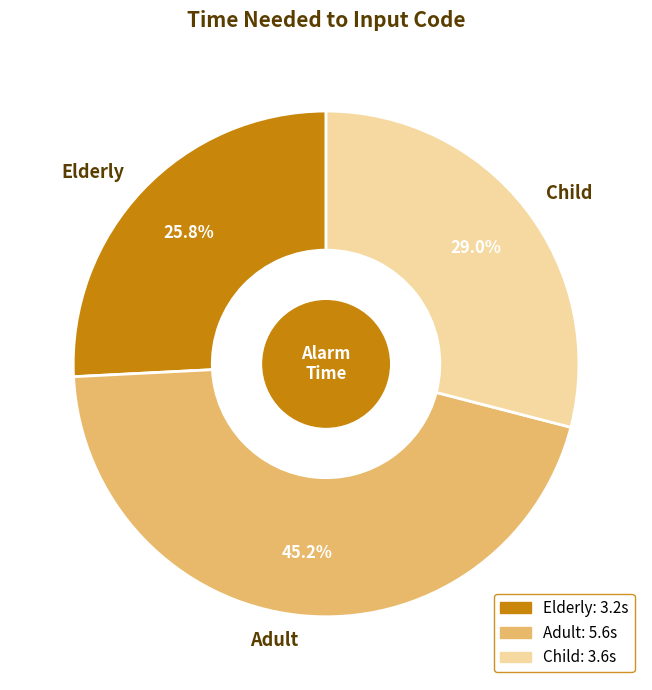

How many segments does this pie chart have?

3